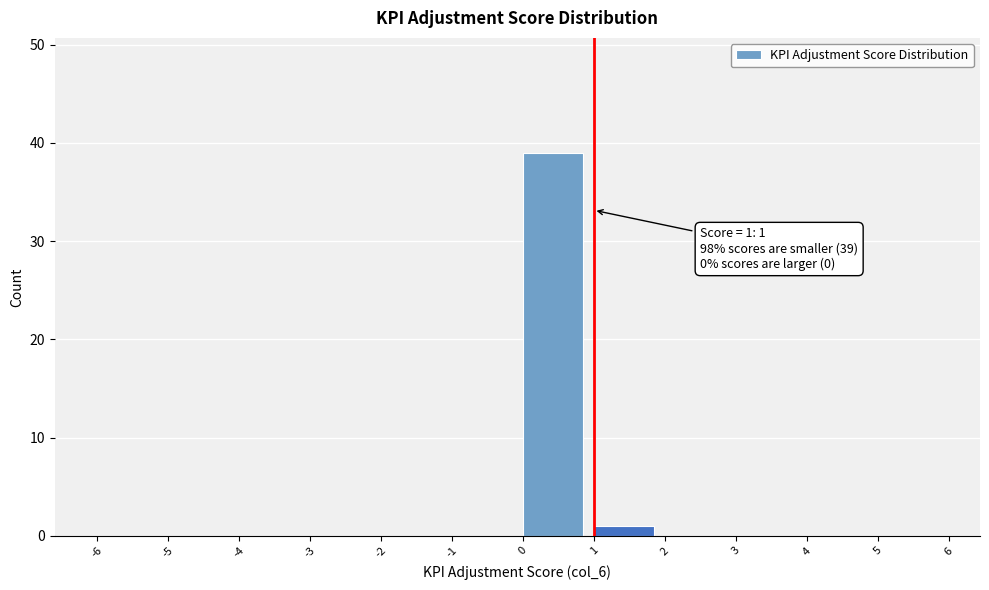

Over which range of the x-axis is the bar tallest?

0 to 1